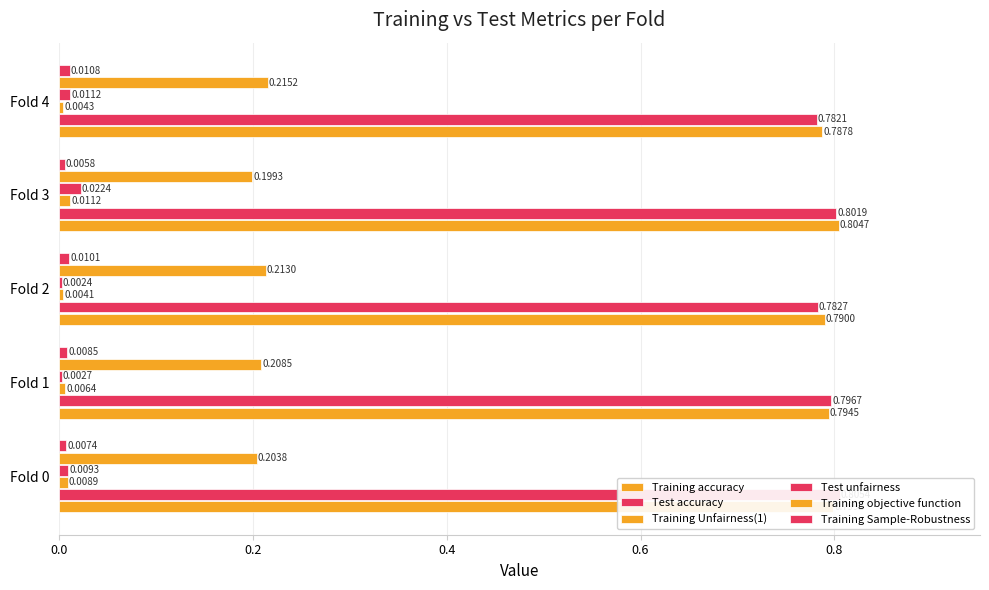

What are all the series names shown in the legend?

Training accuracy, Test accuracy, Training Unfairness(1), Test unfairness, Training objective function, Training Sample-Robustness